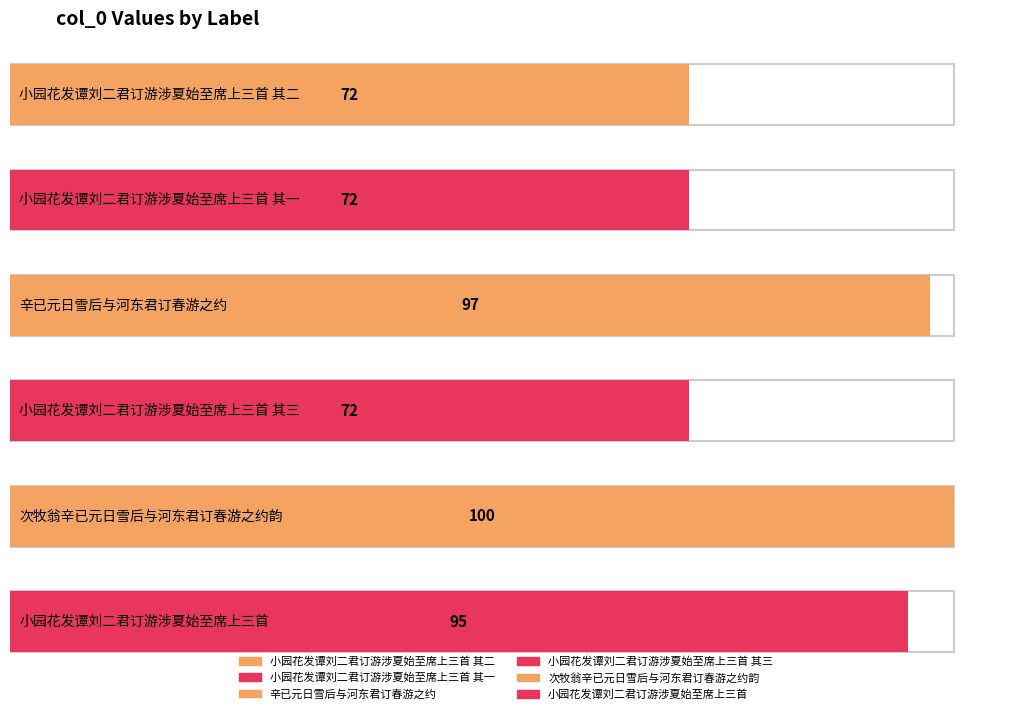

Rank the categories by value from highest to lowest.

次牧翁辛已元日雪后与河东君订春游之约韵, 辛已元日雪后与河东君订春游之约, 小园花发谭刘二君订游涉夏始至席上三首, 小园花发谭刘二君订游涉夏始至席上三首 其三, 小园花发谭刘二君订游涉夏始至席上三首 其二, 小园花发谭刘二君订游涉夏始至席上三首 其一